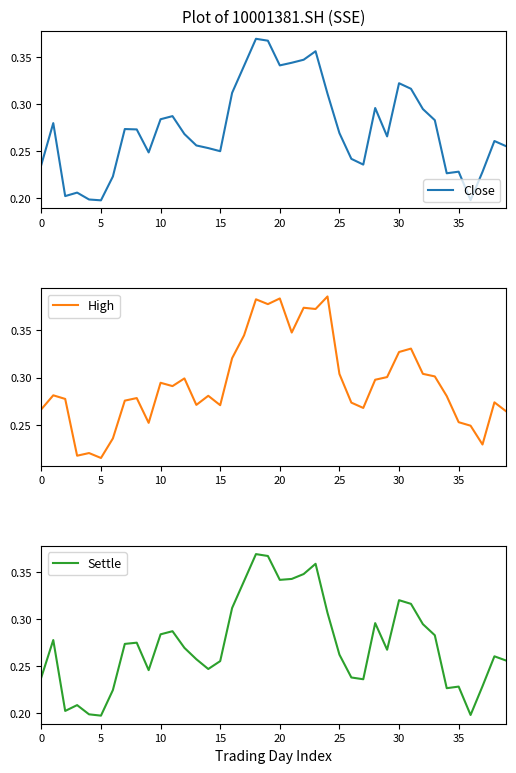

At which category is the sum across all series the highest?

18